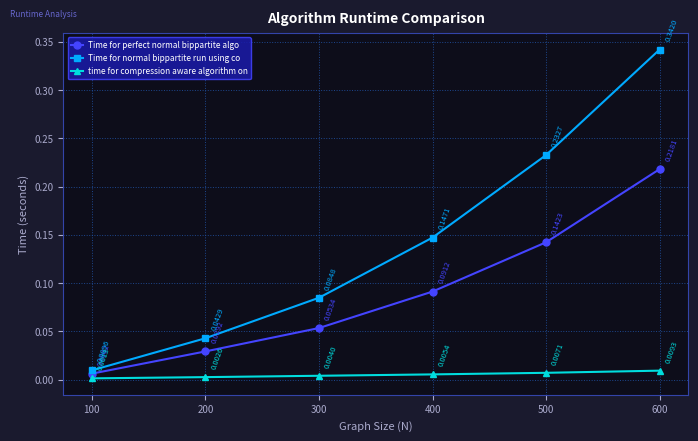

Rank the series by their average value, from highest to lowest.

Time for normal bippartite run using co, Time for perfect normal bippartite algo, time for compression aware algorithm on